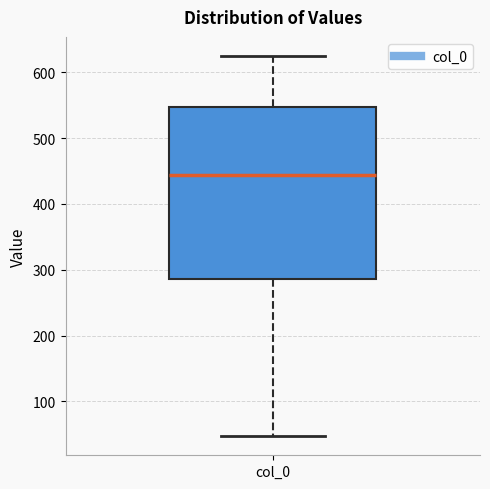

Read this box plot against the y-axis: the position of the median line, the range covered by the box, and the ends of both whiskers. The values are not printed on the chart, so give them approximately, as read against the axis.

median 440, box 290 to 550, whiskers 50 to 630